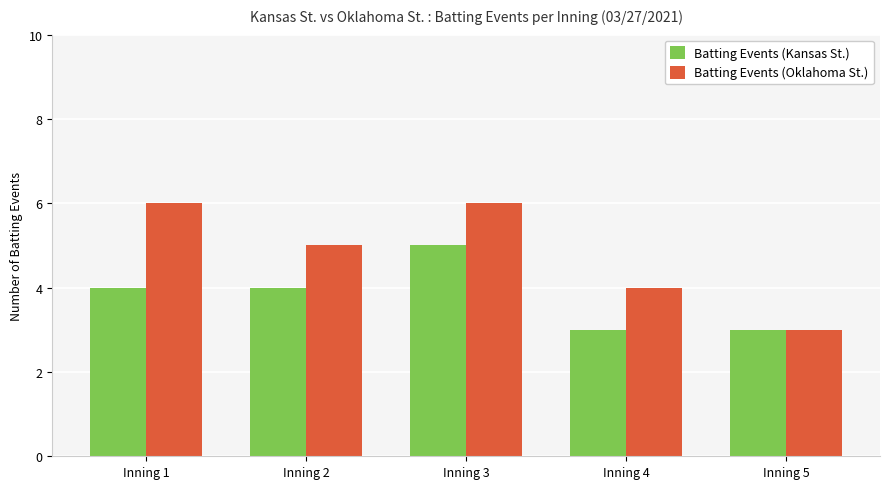

What is the difference between the highest and lowest values at Inning 4?

1